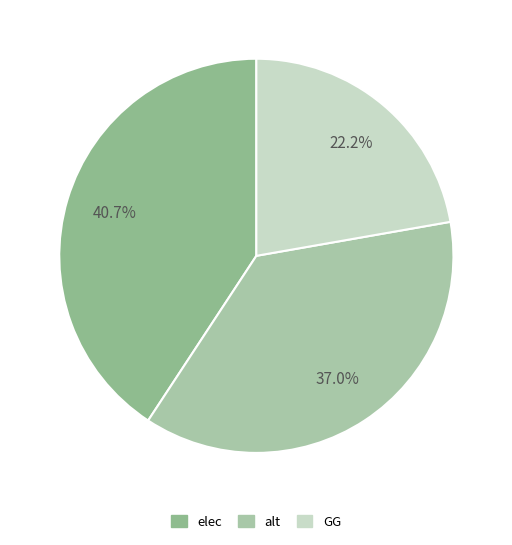

To the nearest percent, what portion does alt represent?

37%